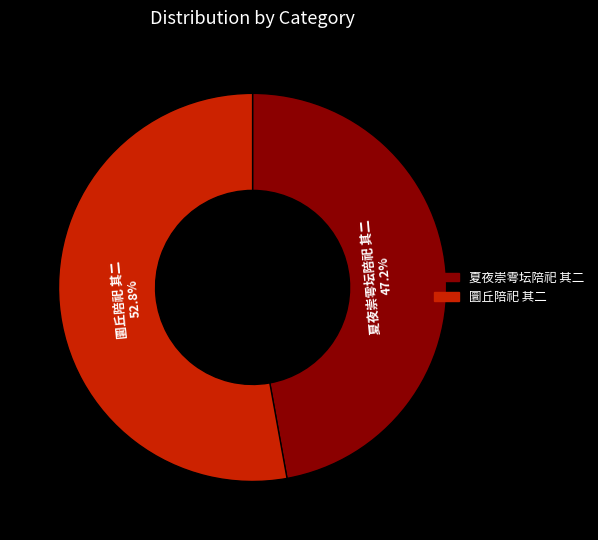

To the nearest percent, what is the difference between the largest and smallest slice percentages?

6%